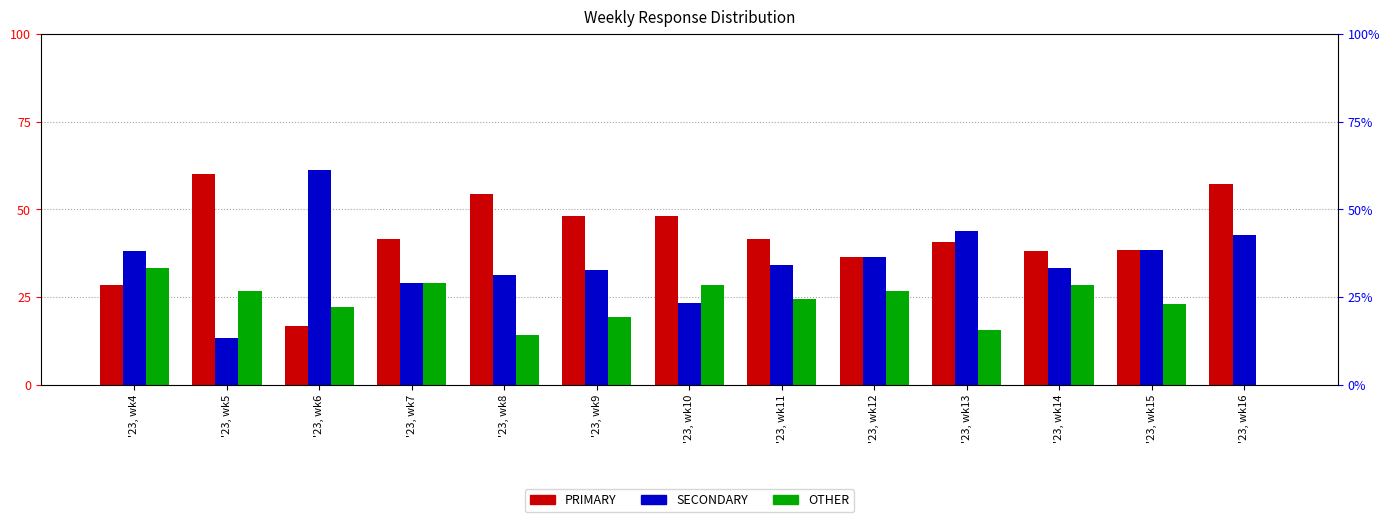

Between '23, wk6 and '23, wk10, which series saw the biggest shift?

SECONDARY